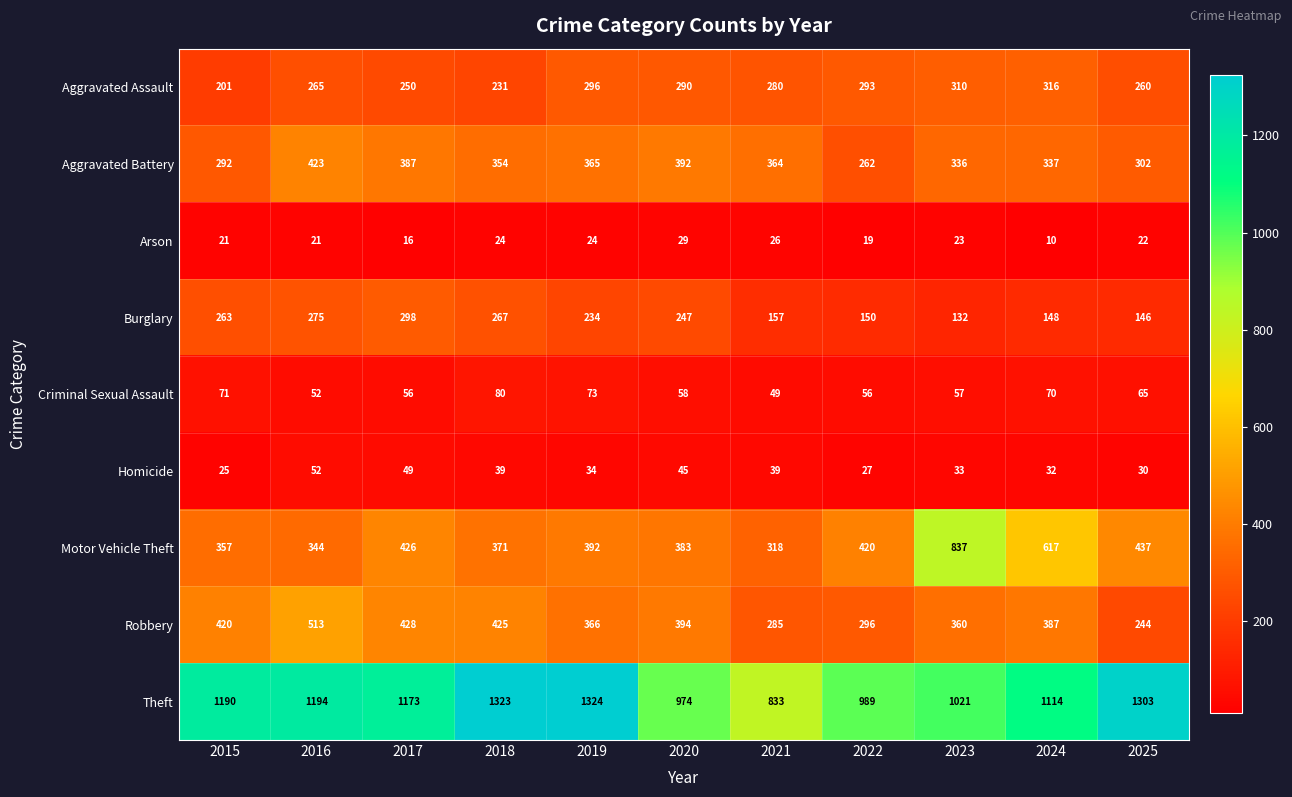

Between 2021 and 2025, which series saw the biggest shift?

Theft